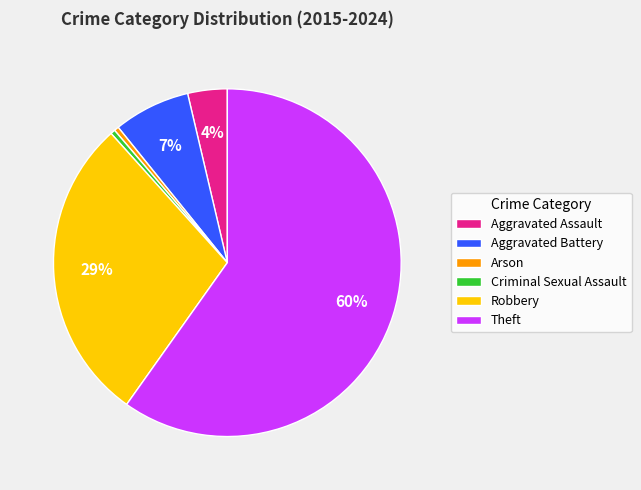

Is the sum of Robbery and Arson greater than half?

No